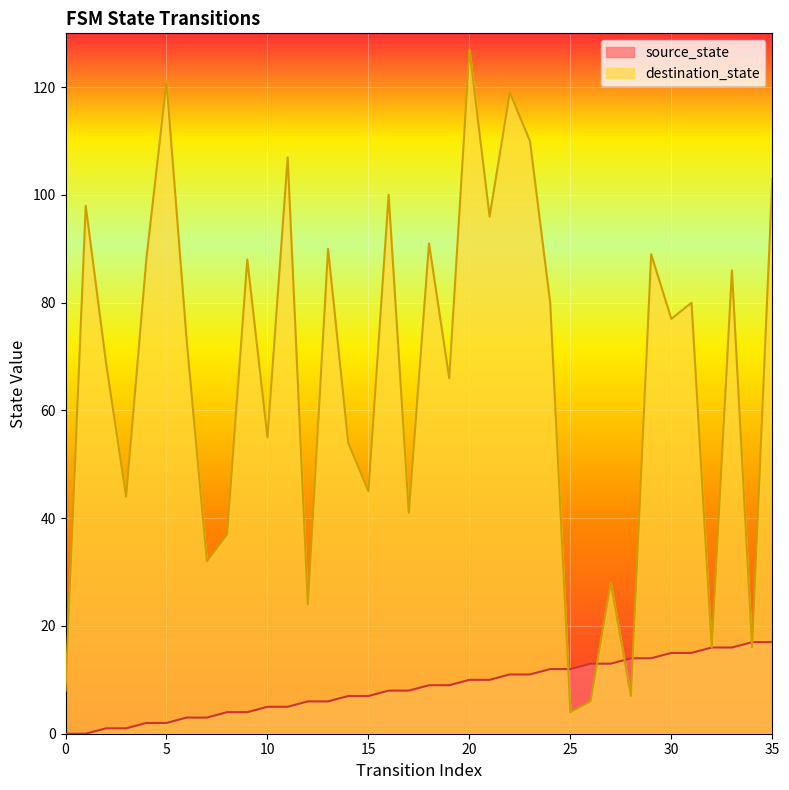

Which has a higher value, 2 or 21?

21